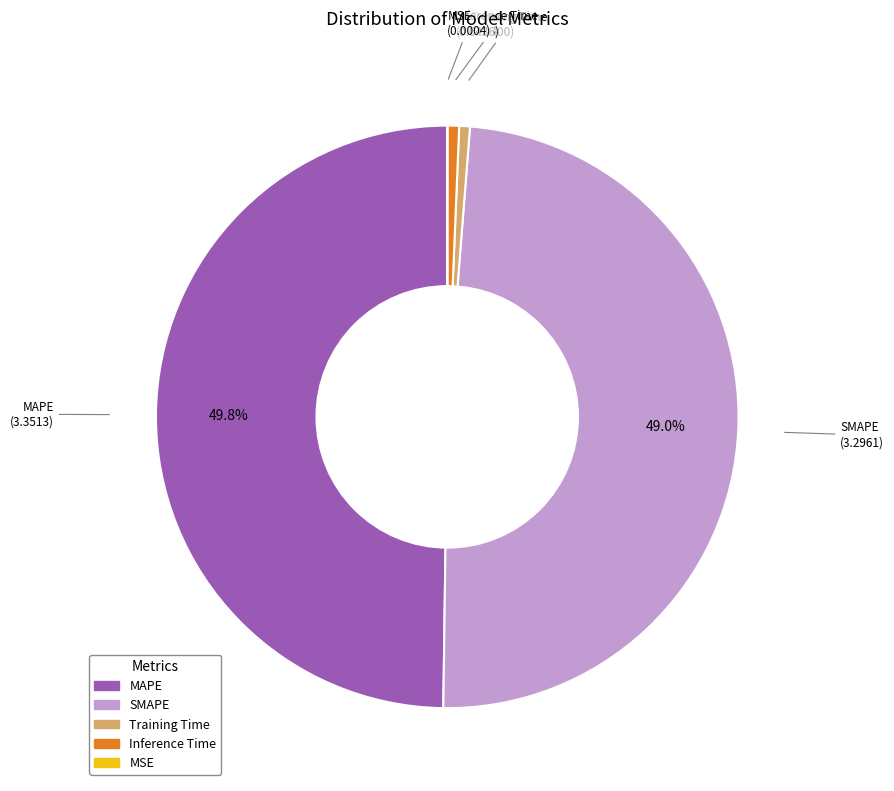

What portion of the pie excludes SMAPE?

51.0%